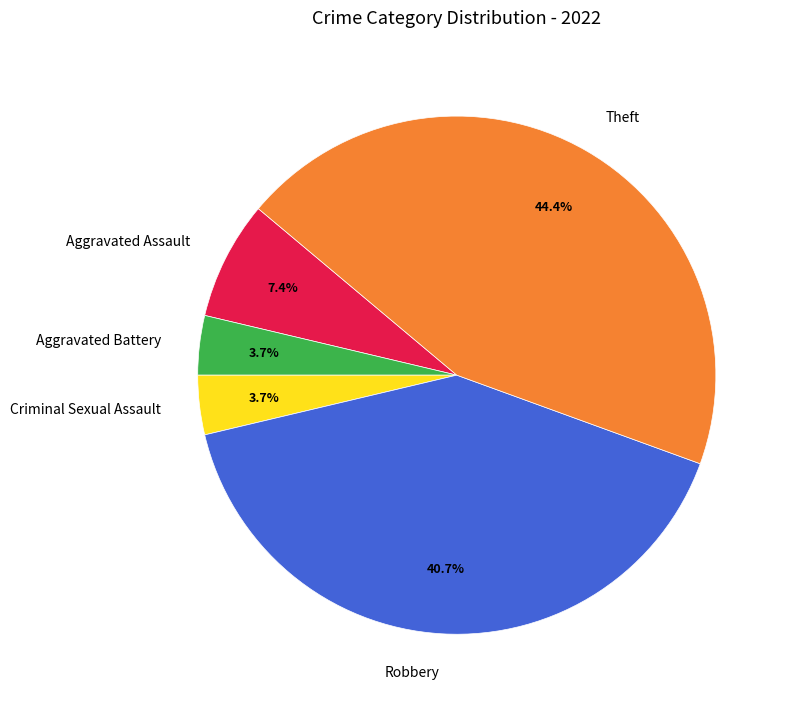

Which slice is the largest?

Theft